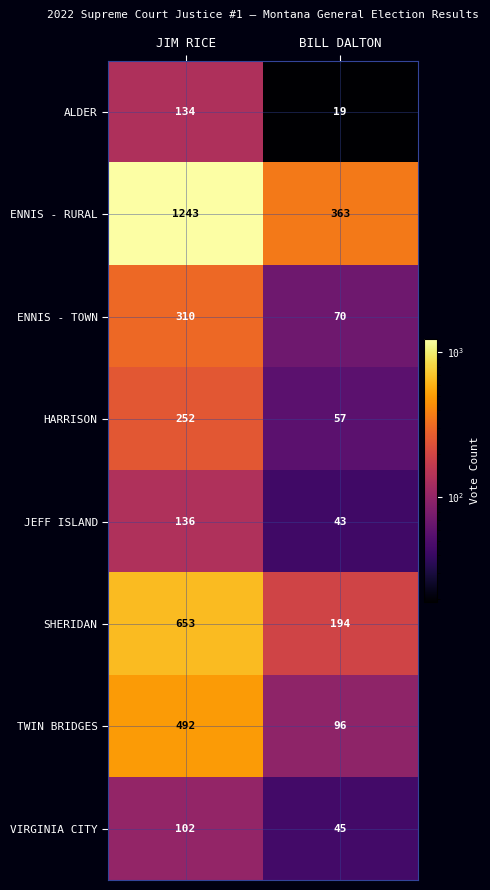

What is the sum of all ENNIS - TOWN values?

380